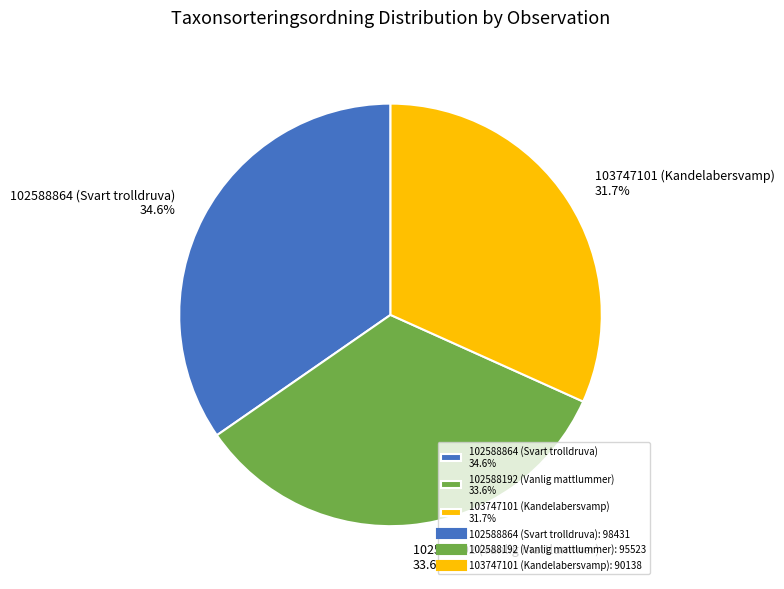

To the nearest percent, what portion does 102588864 (Svart trolldruva) represent?

35%